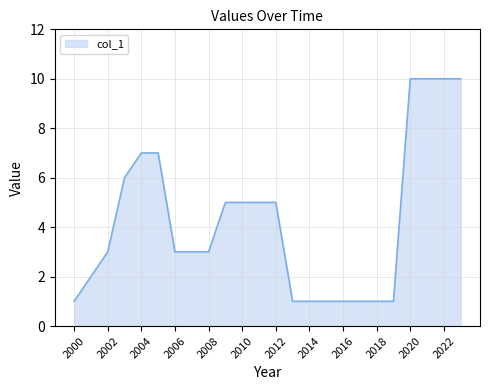

What is the difference between the maximum and minimum values?

9